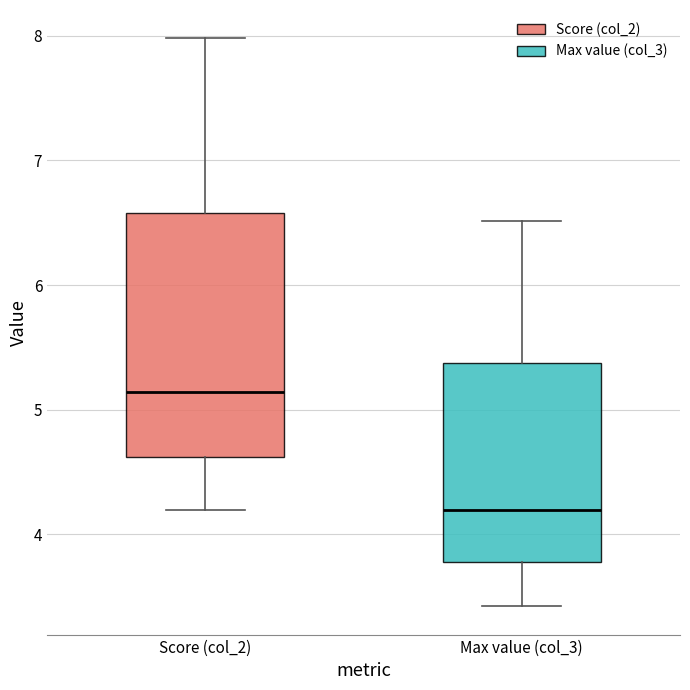

Reading left to right, read every box against the y-axis: the position of its median line, the range the box covers, and the ends of its whiskers. The values are not printed on the chart, so give them approximately, as read against the axis.

Score (col_2): median 5.1, box 4.6 to 6.6, whiskers 4.2 to 8.0
Max value (col_3): median 4.2, box 3.8 to 5.4, whiskers 3.4 to 6.5